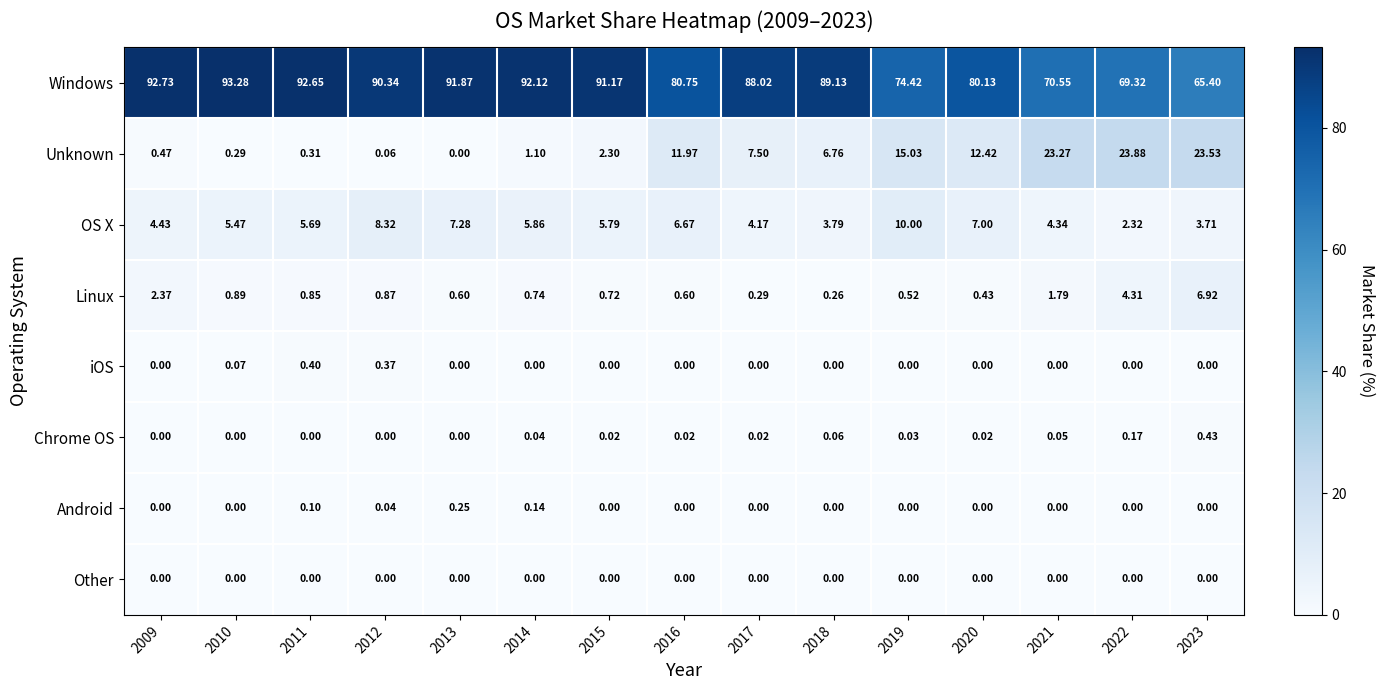

List the series in order of their peak value, lowest first.

Other, Android, iOS, Chrome OS, Linux, OS X, Unknown, Windows